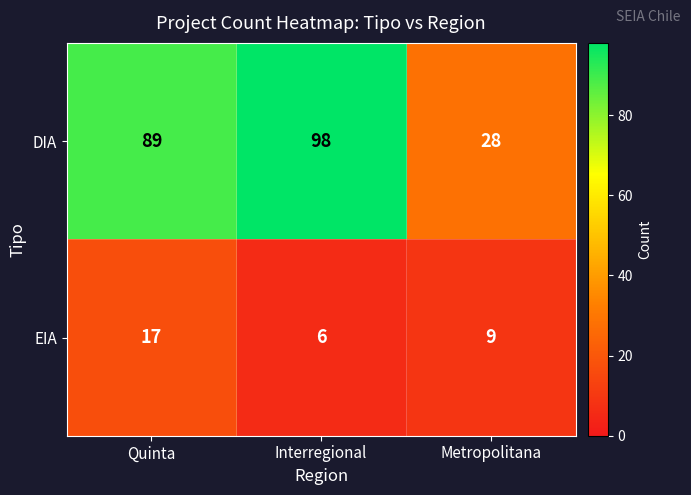

Is it true that DIA equals 119 at Quinta?

False